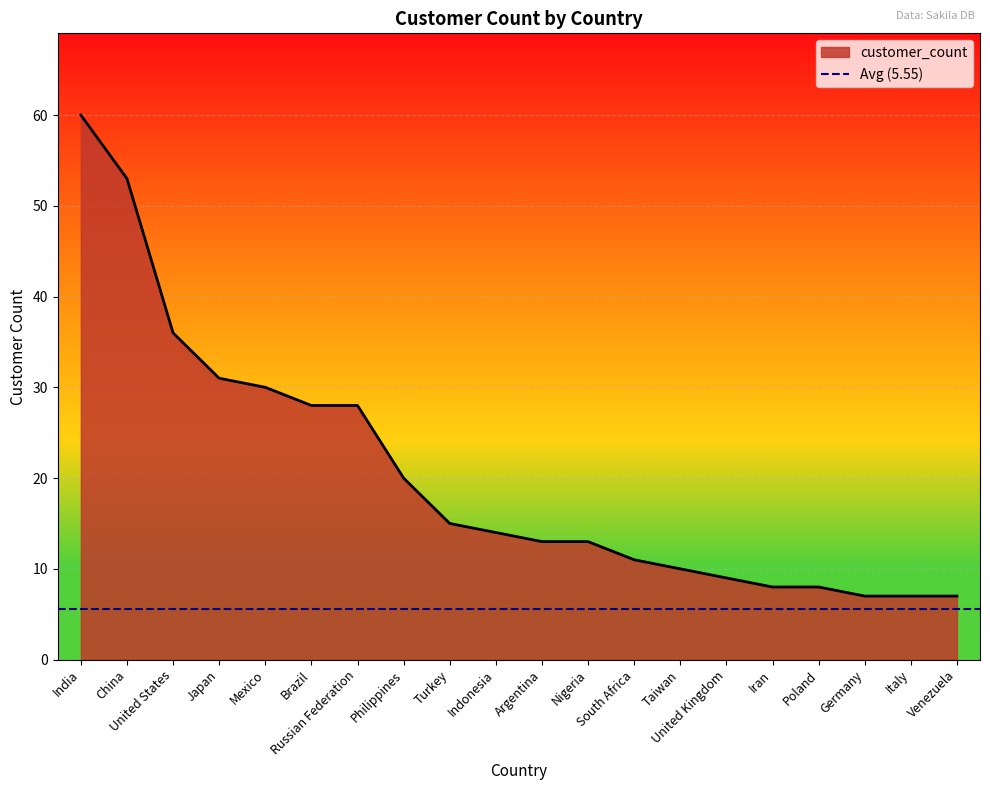

What is the sum of all values?

408